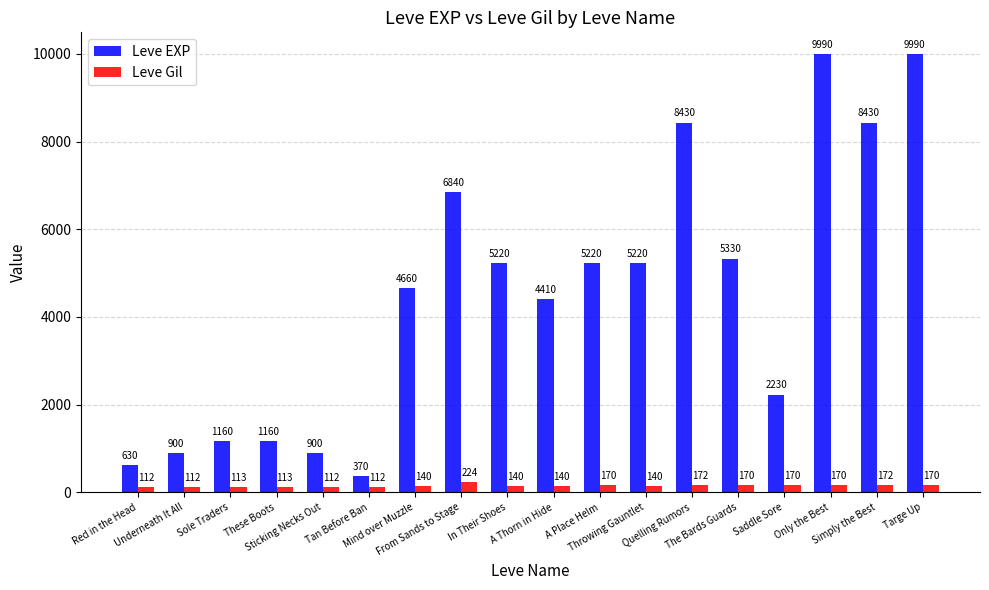

What are all the series names shown in the legend?

Leve EXP, Leve Gil